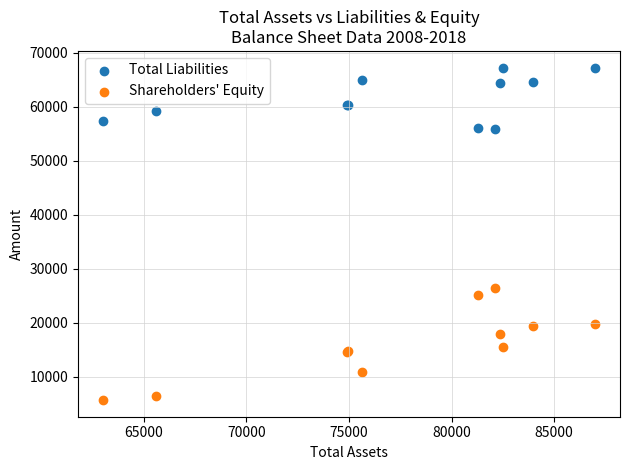

Which series has the widest spread of Y values?

Shareholders' Equity